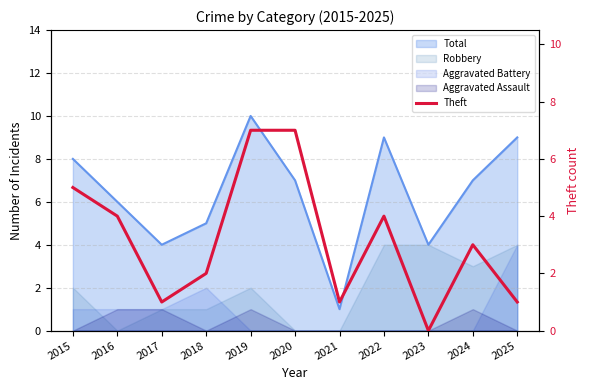

At which label is the value closest to 3?

2024